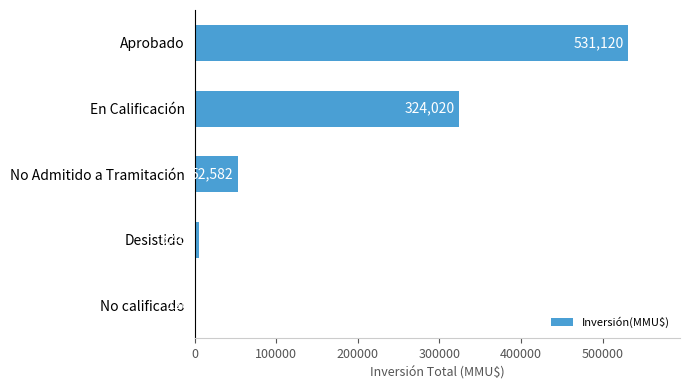

What is the greatest value displayed?

531120